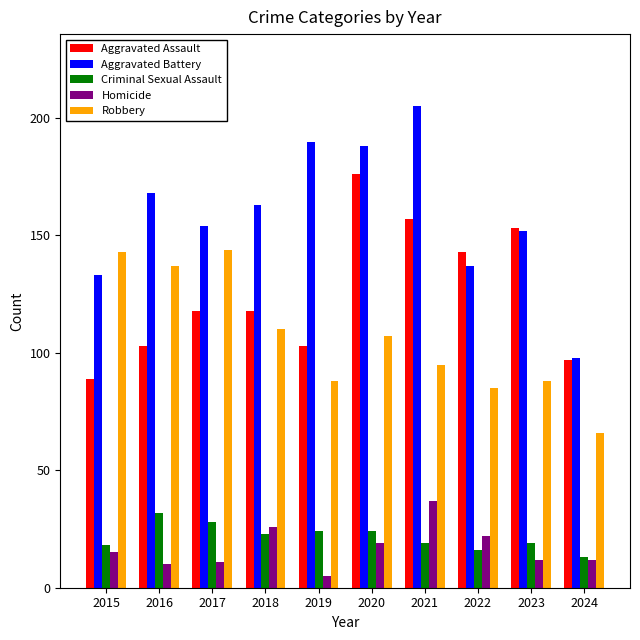

Which series changed the most between 2016 and 2024?

Robbery